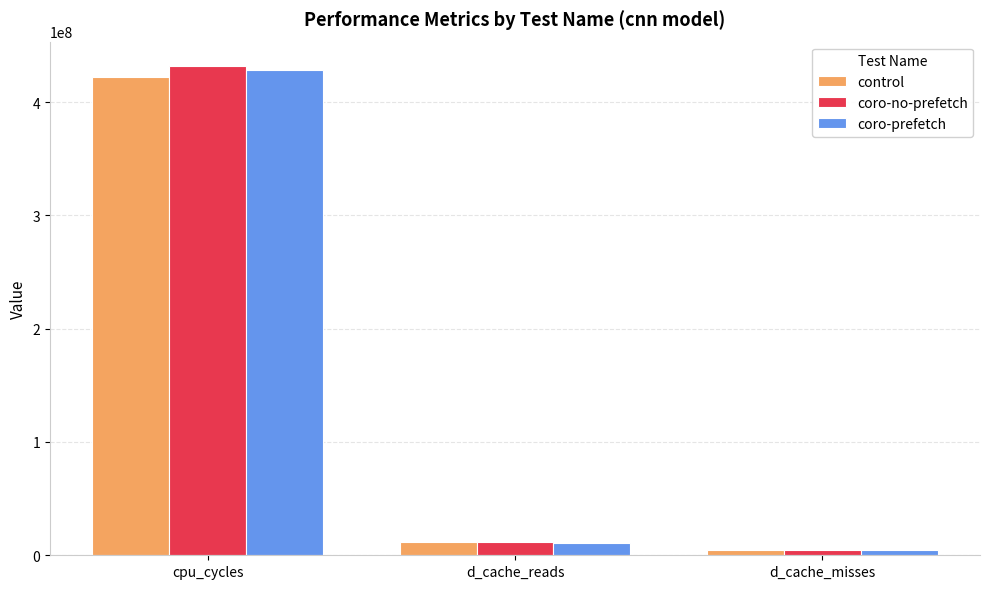

What is the sum of the coro-no-prefetch values at d_cache_reads and cpu_cycles?

443543143